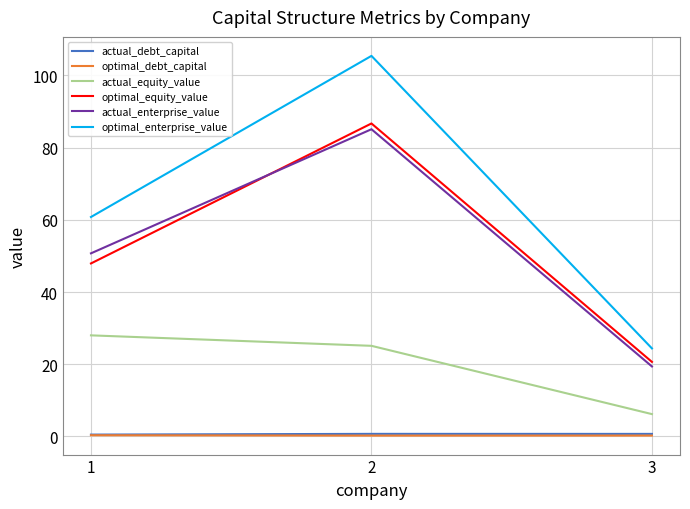

True or false: actual_debt_capital has a value of 0.7 at 3.

True